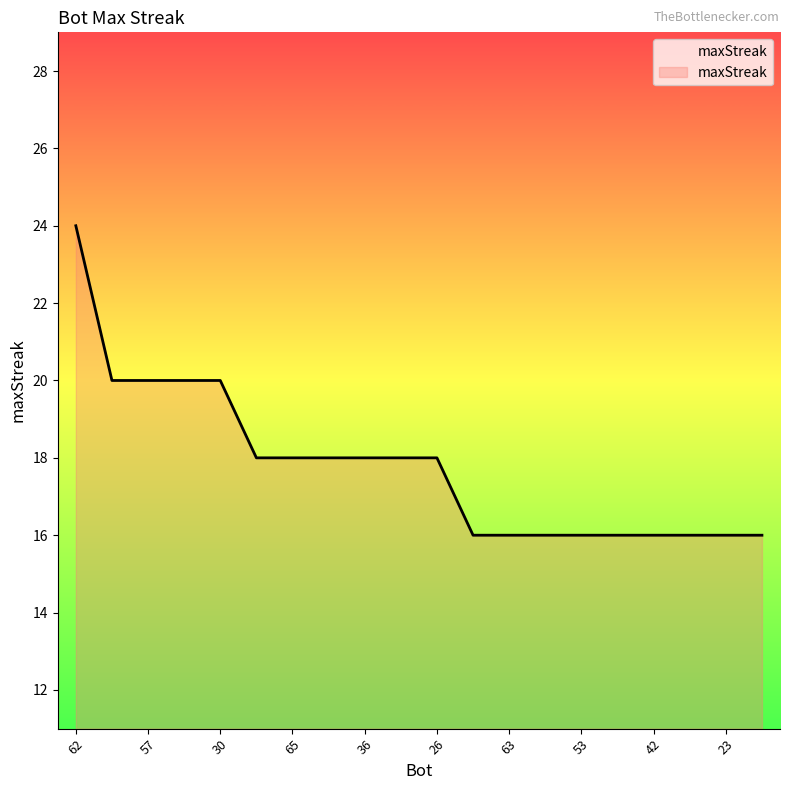

Does the chart display data point markers on the line(s)?

No